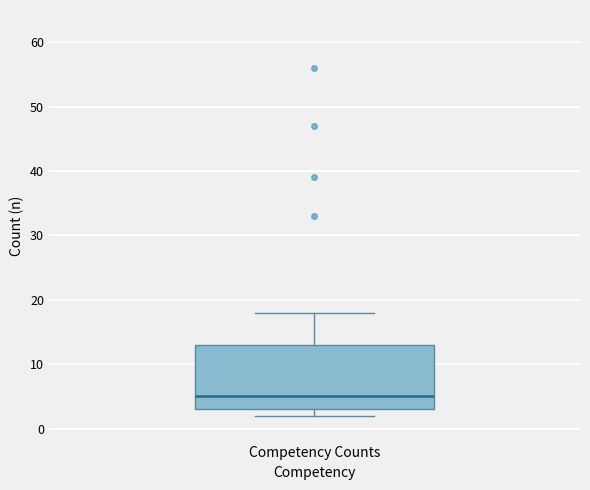

Transcribe this box plot: give where the median line is, the range the box spans, and where the two whiskers end, as read against the y-axis. The values are not printed on the chart, so give them approximately, as read against the axis.

median 5, box 3 to 13, whiskers 2 to 18